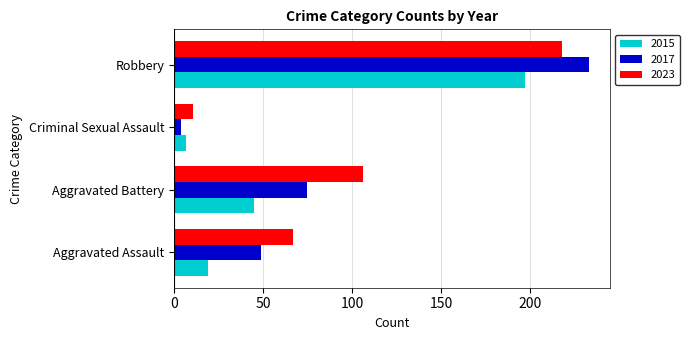

At which category is the sum across all series the highest?

Robbery